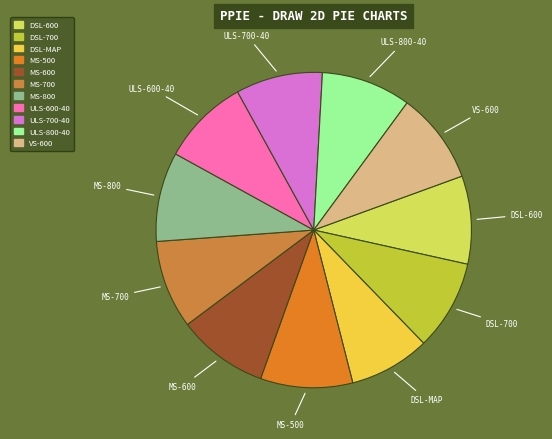

Is it true that ULS-700-40 is 21% of the pie?

False